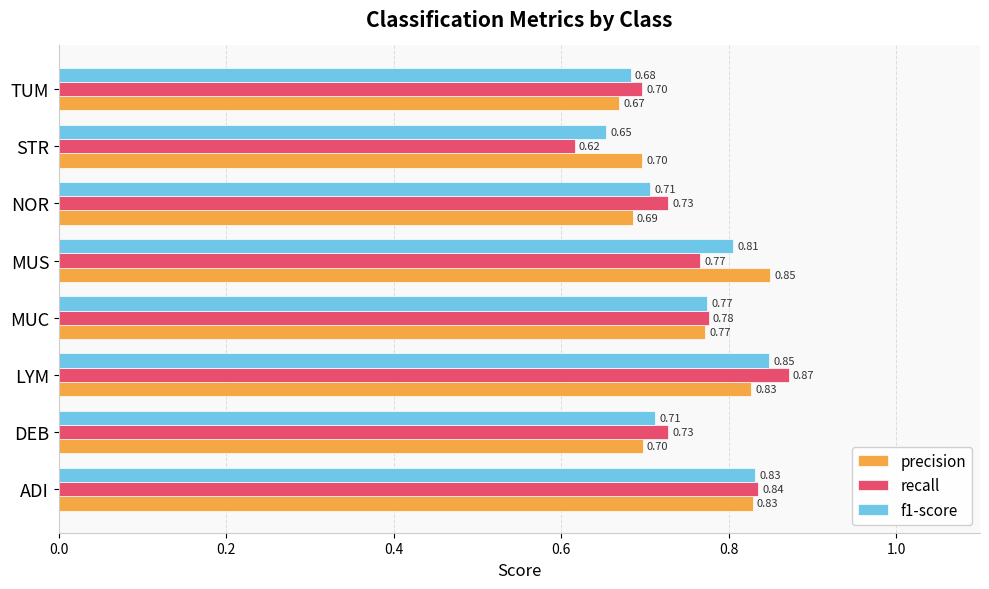

What is the total value across all series at TUM?

2.0